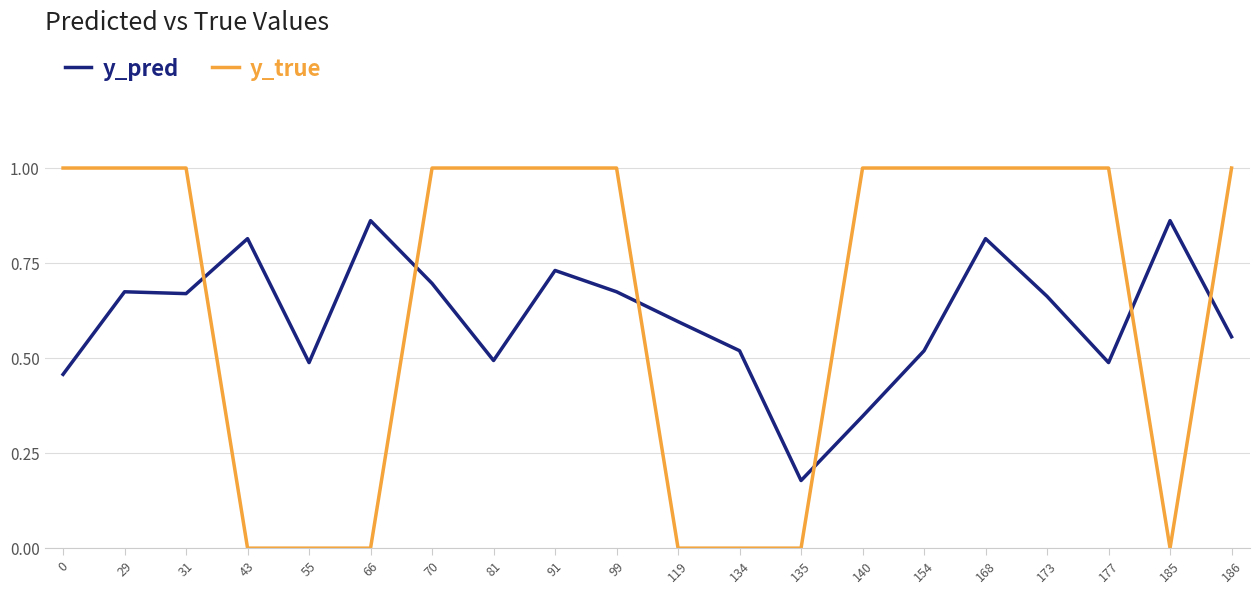

Count the y_pred values in the range 0 to 1.

20